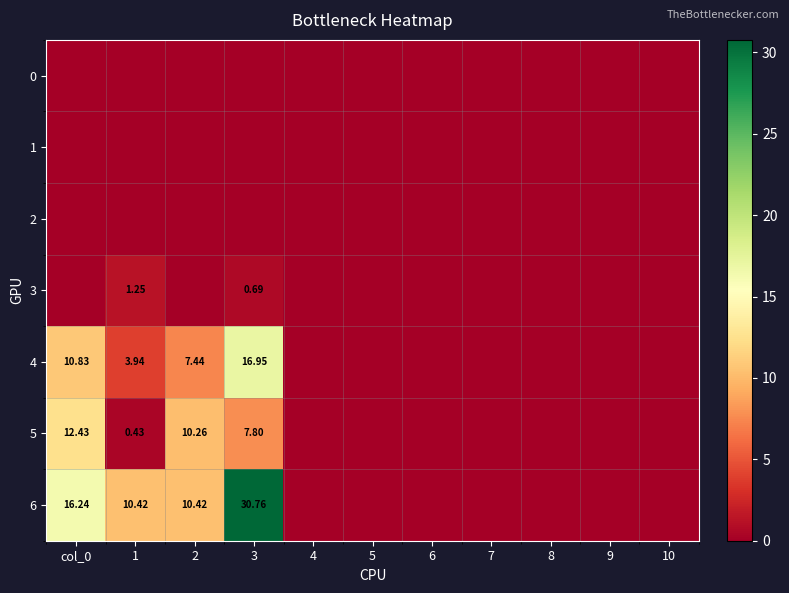

What is the greatest value displayed?

30.8